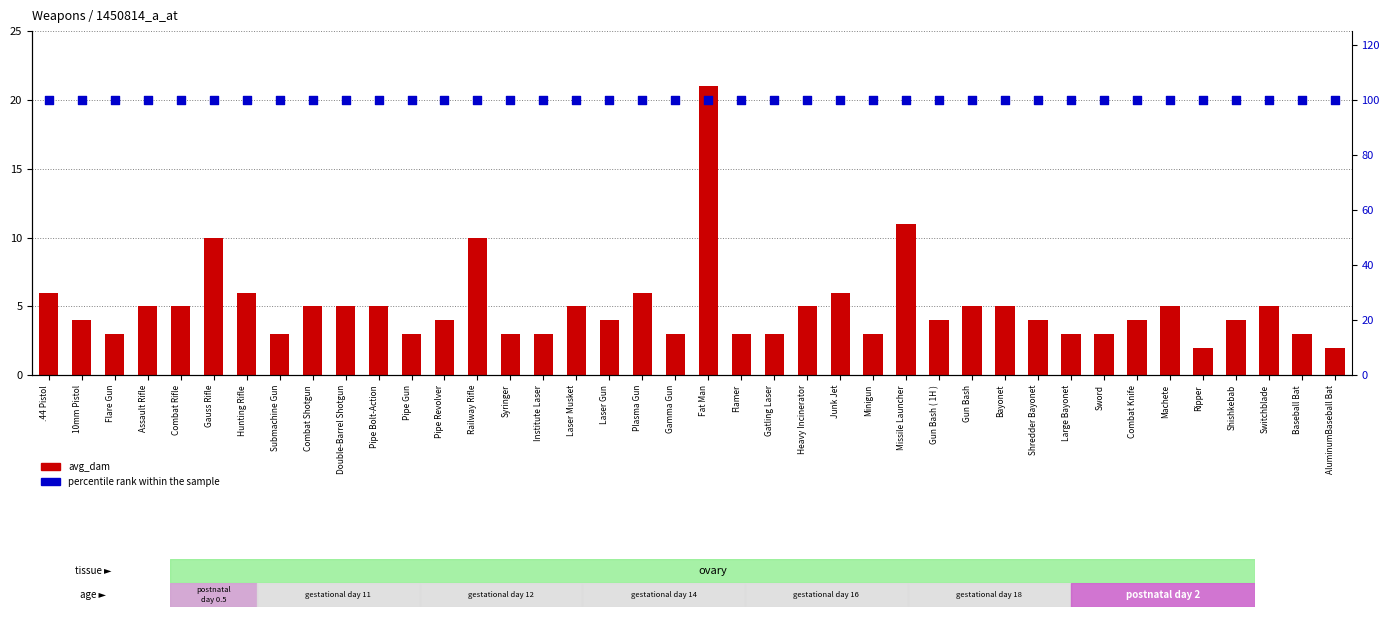

Which series contains the highest Y value?

percentile rank within the sample